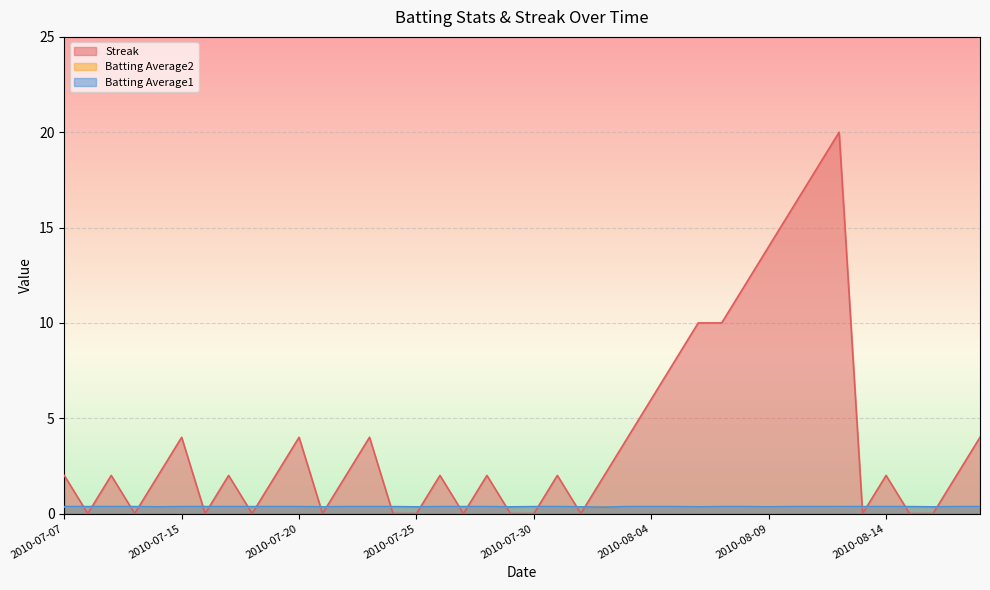

In Batting Average1, how many points are lower than both neighbors (excluding endpoints)?

8